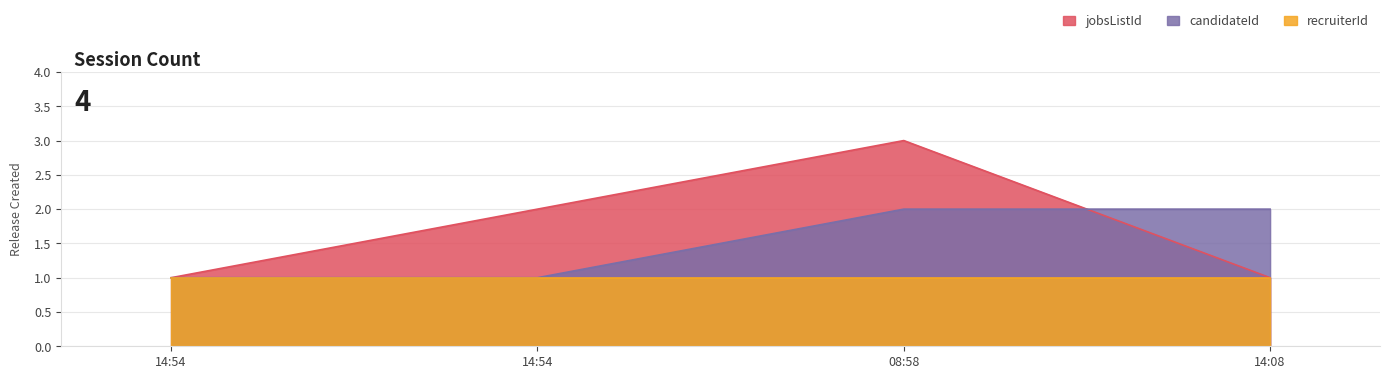

What is the maximum value shown in the chart?

3